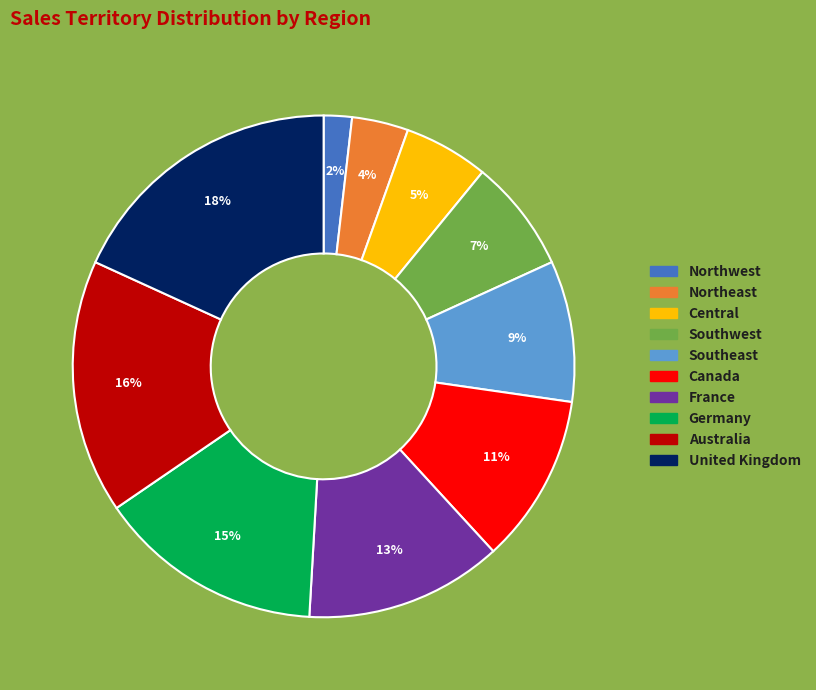

Is the sum of Northwest and Germany greater than half?

No